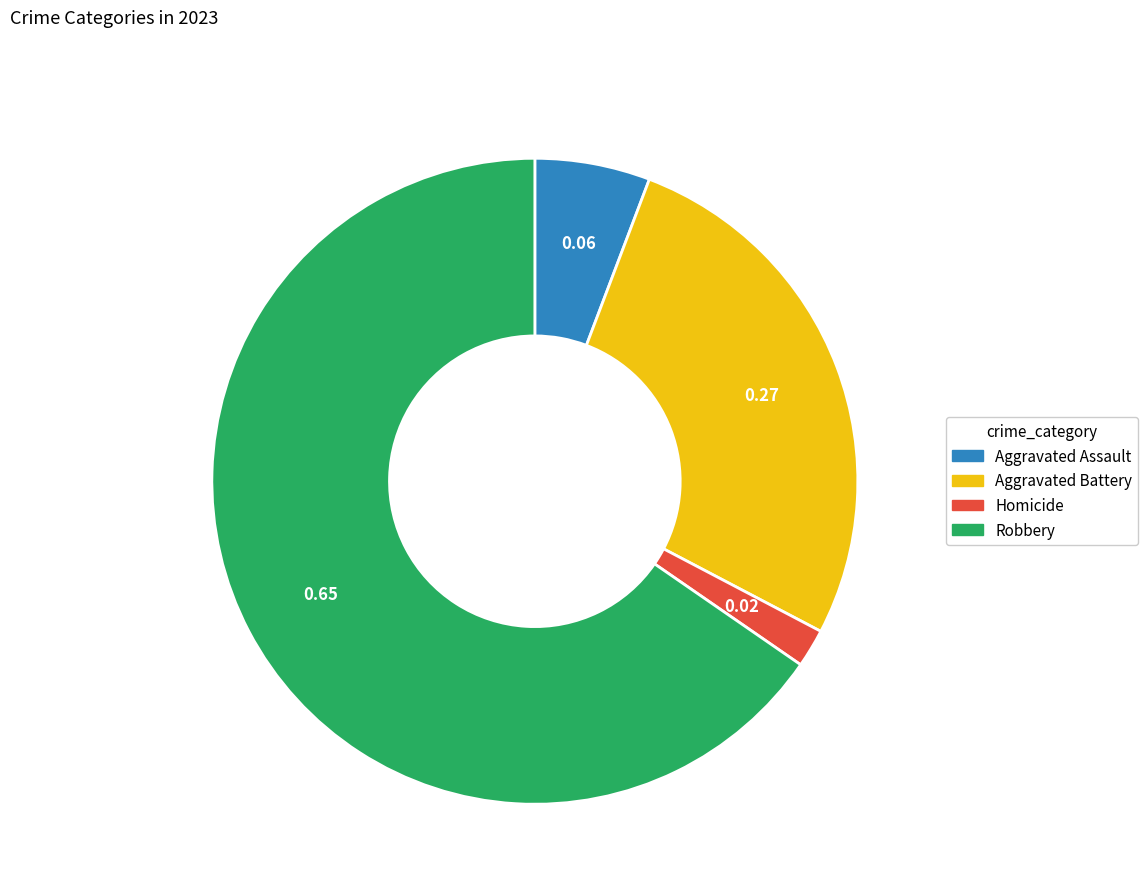

Is there any slice that represents more than half of the pie?

Yes